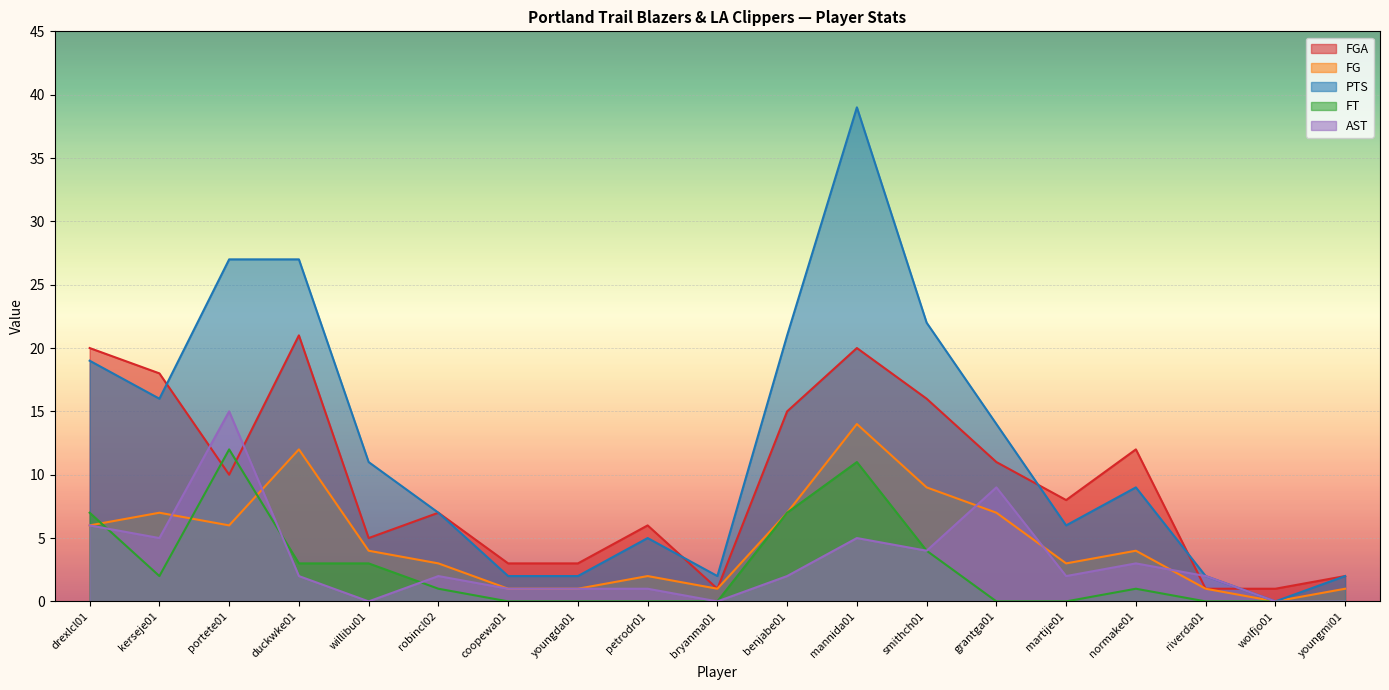

How many intersections are there between FGA and AST?

4